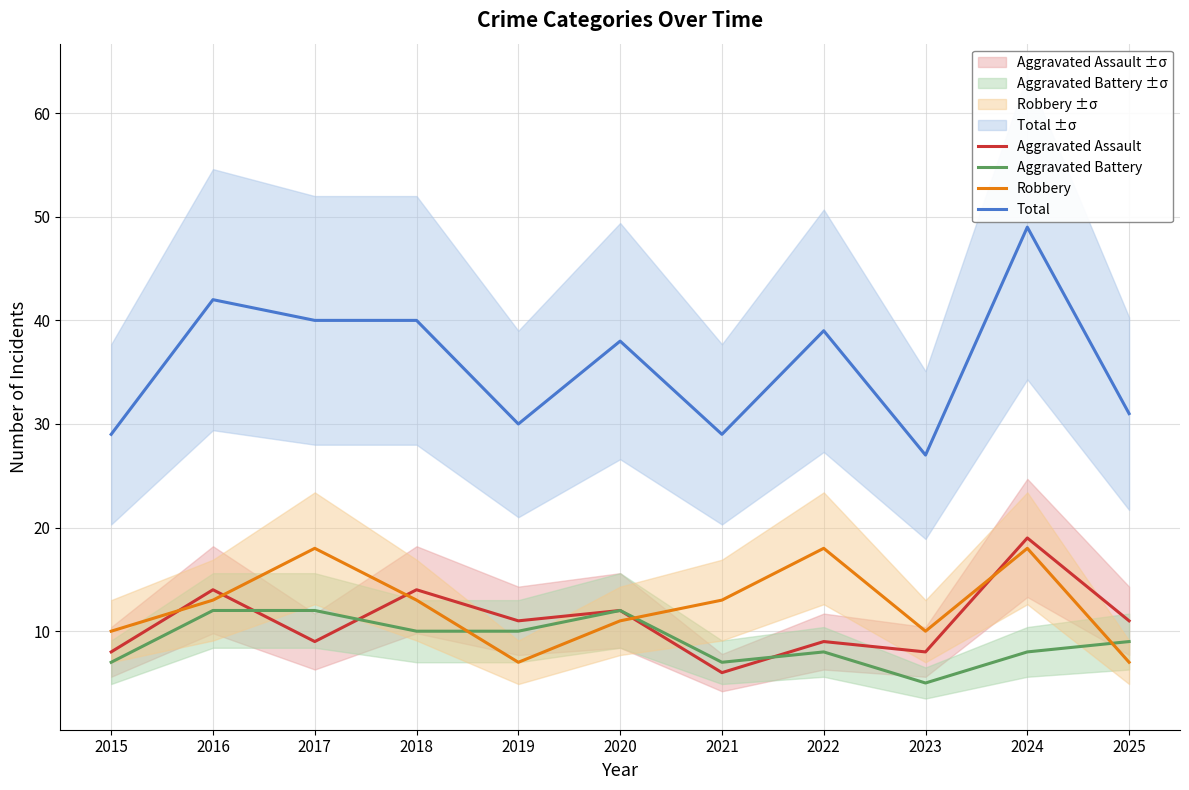

What is the sum of the Aggravated Battery values at 2020 and 2018?

22